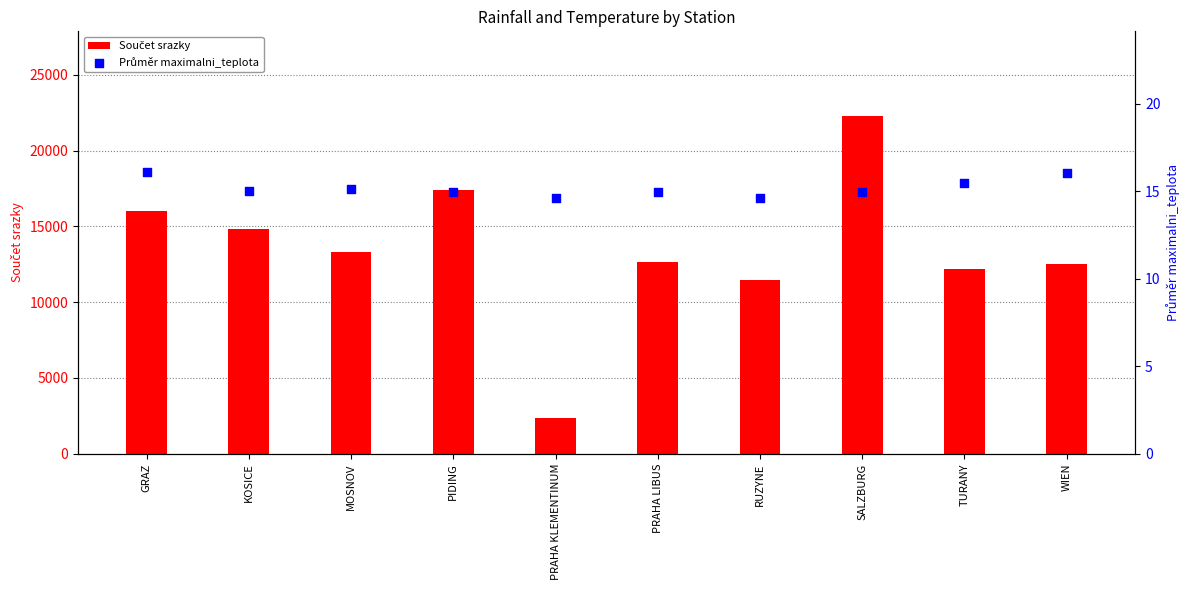

What are all the series names shown in the legend?

Součet srazky, Průměr maximalni_teplota